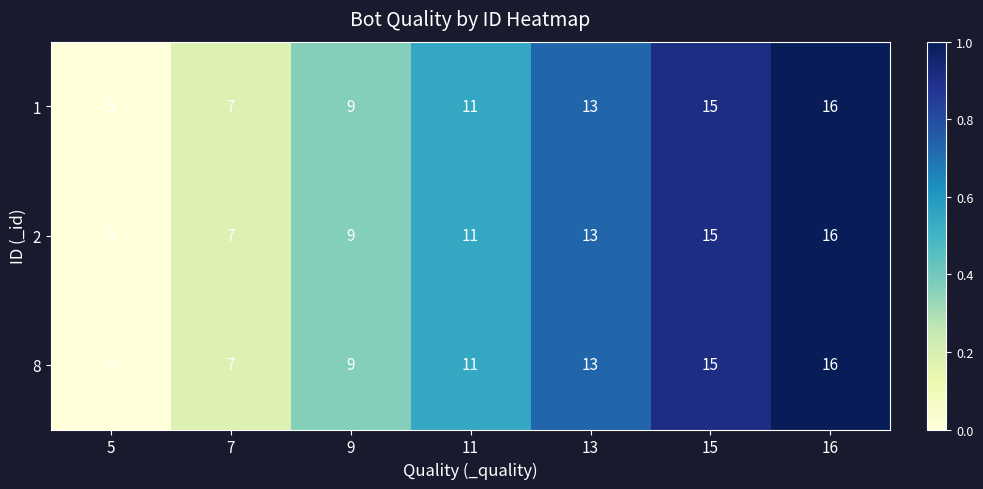

At how many categories does at least one series exceed 12?

3